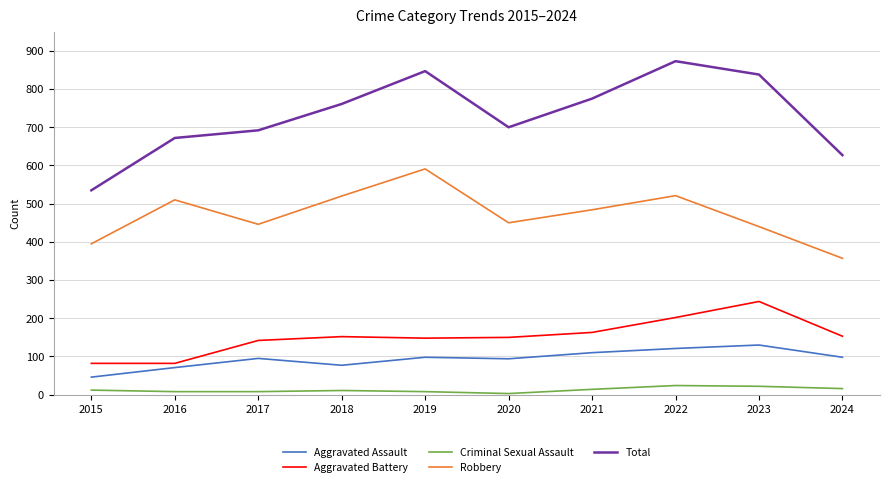

Where is the first local minimum for Robbery?

2017